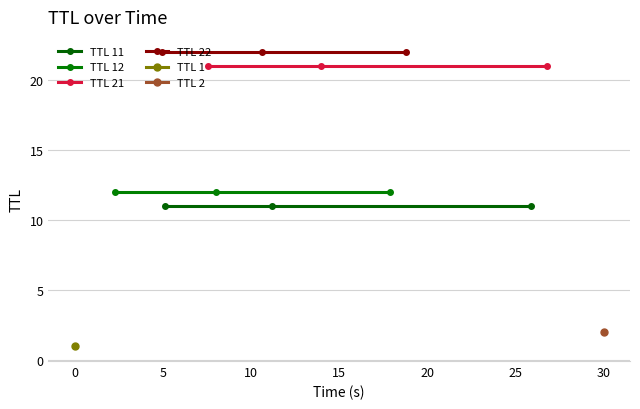

How many lines are shown in the chart?

4